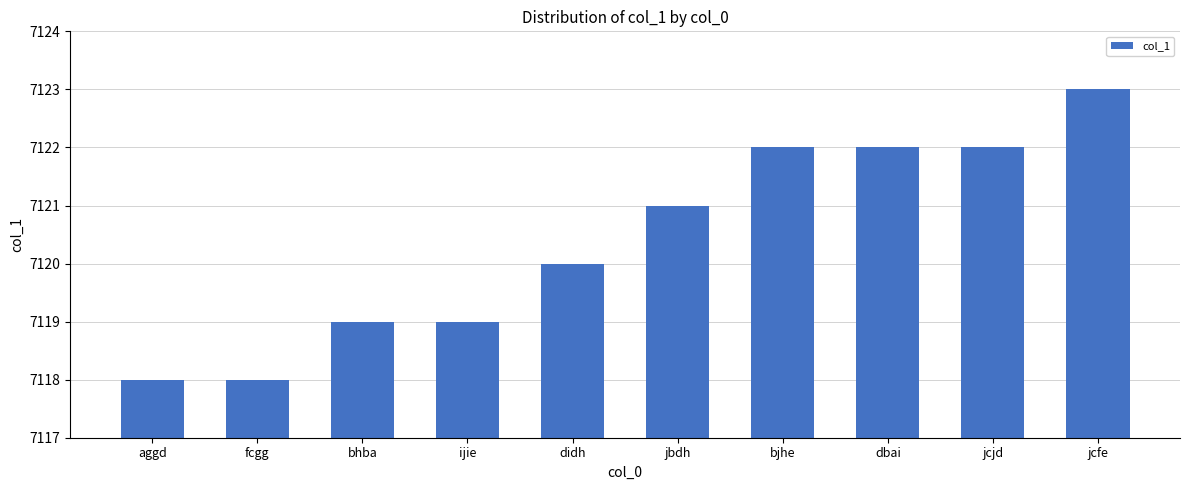

Reading right to left, list all the values displayed in this chart.

jcfe=7123	jcjd=7122	dbai=7122	bjhe=7122	jbdh=7121	didh=7120	ijie=7119	bhba=7119	fcgg=7118	aggd=7118